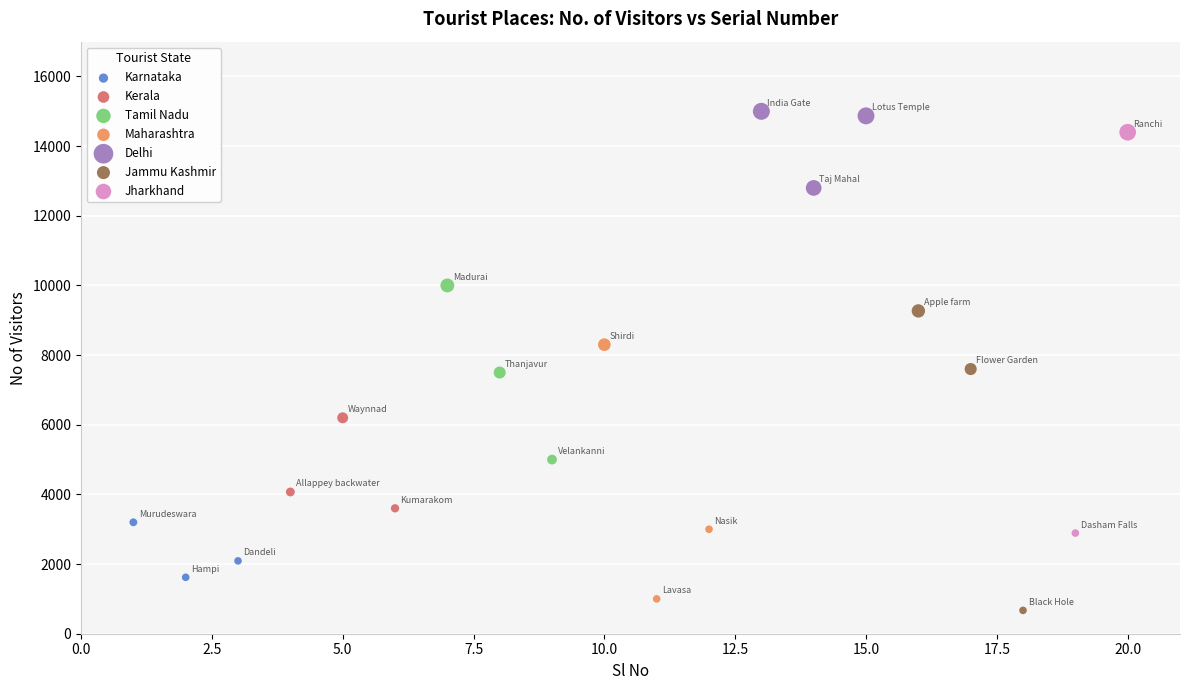

What are all the series names shown in the legend?

Karnataka, Kerala, Tamil Nadu, Maharashtra, Delhi, Jammu Kashmir, Jharkhand